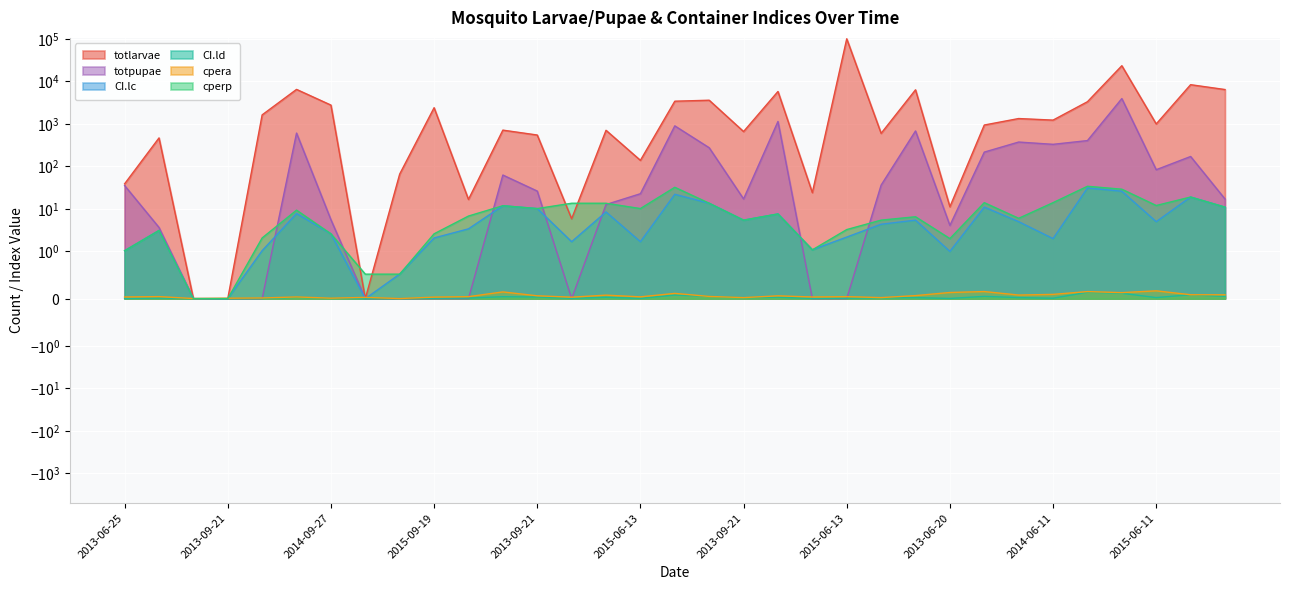

How many values in totlarvae are above zero?

30